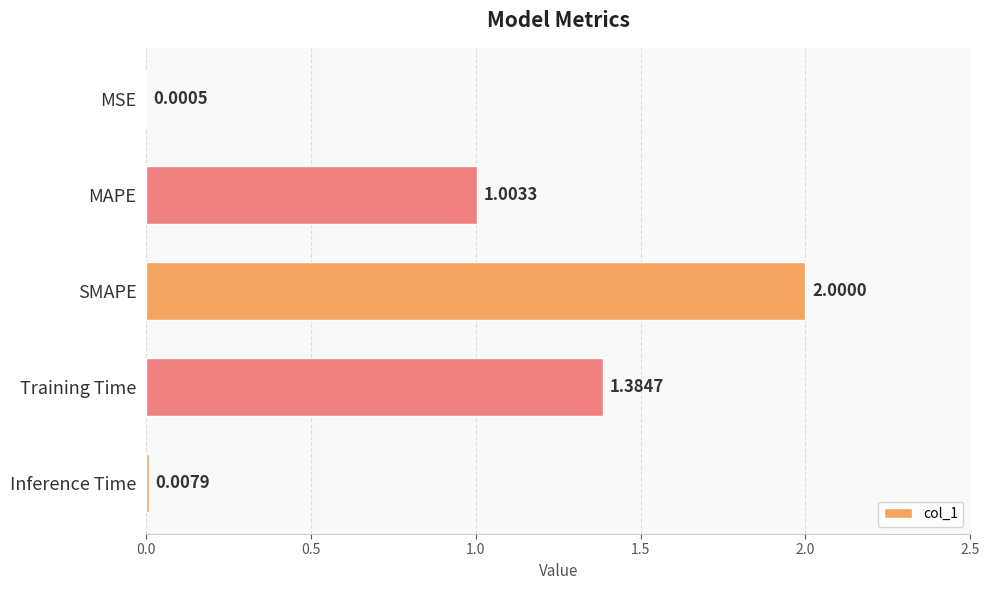

Are the bars horizontal?

Yes